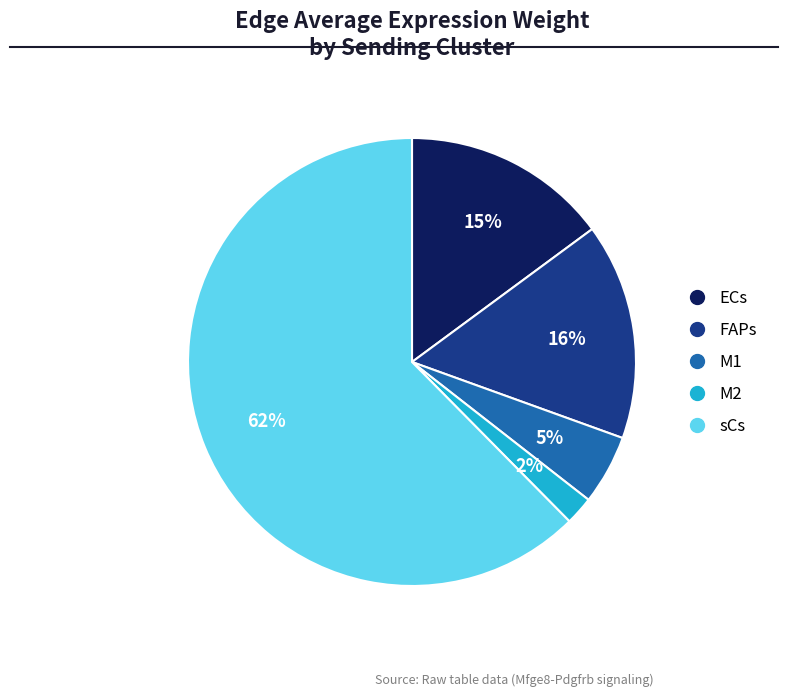

How many slices are in this pie chart?

5